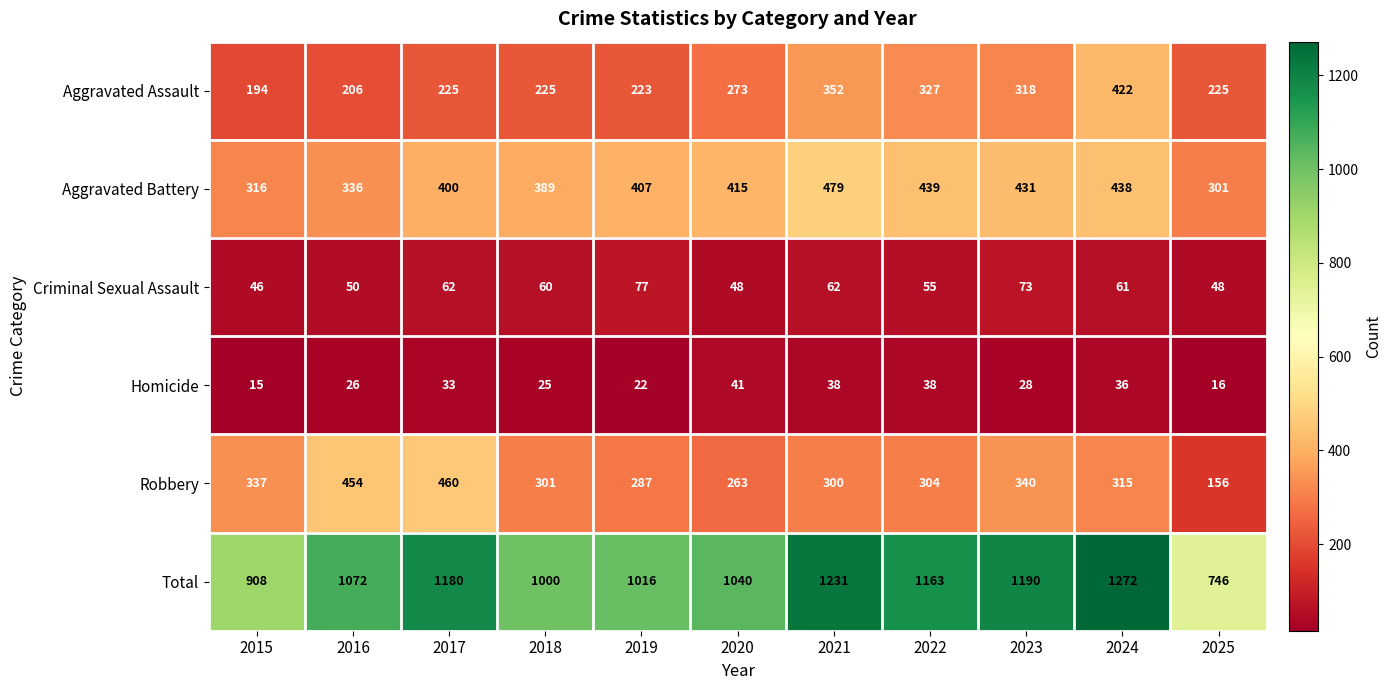

What is the sum of all Total values?

11818